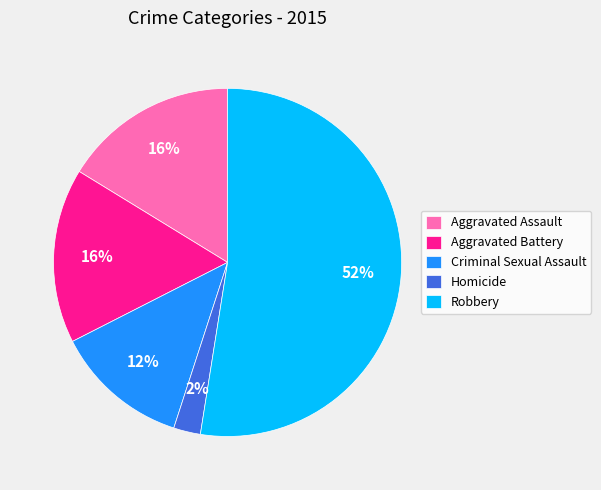

Is there any slice that represents more than half of the pie?

Yes